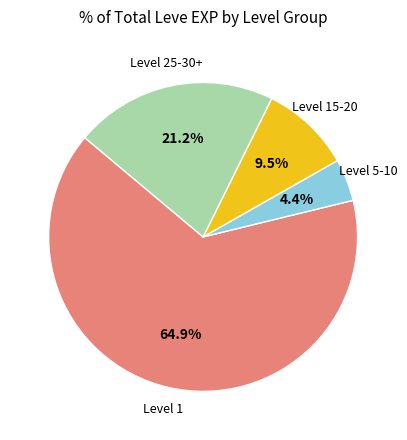

Does any single category account for the majority?

Yes